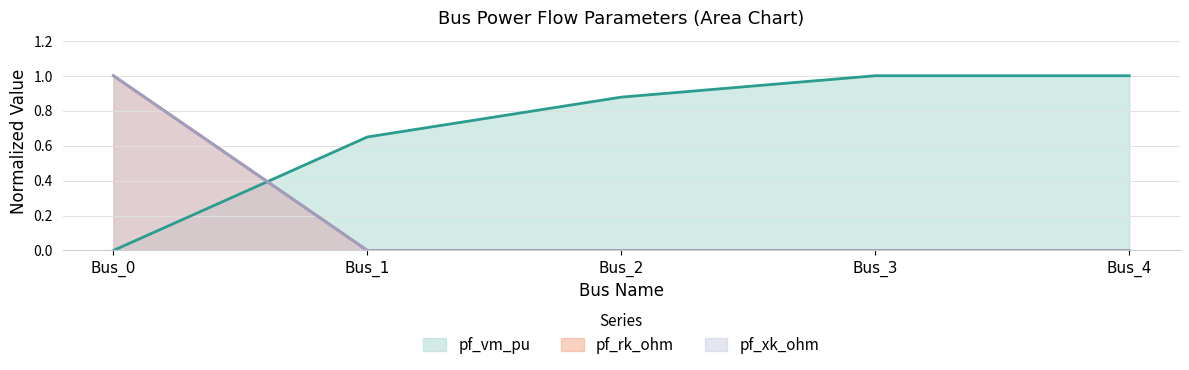

At which category is the sum across all series the highest?

Bus_0